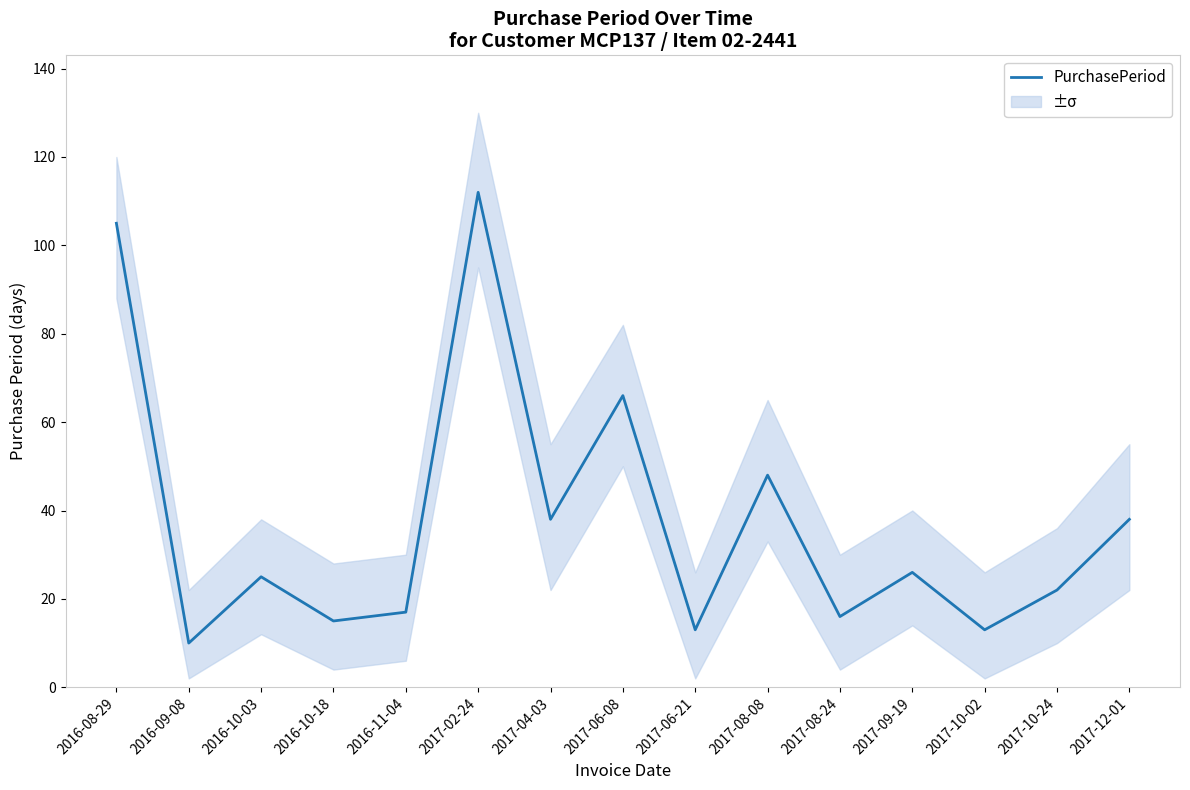

Count the number of values greater than 25.

7